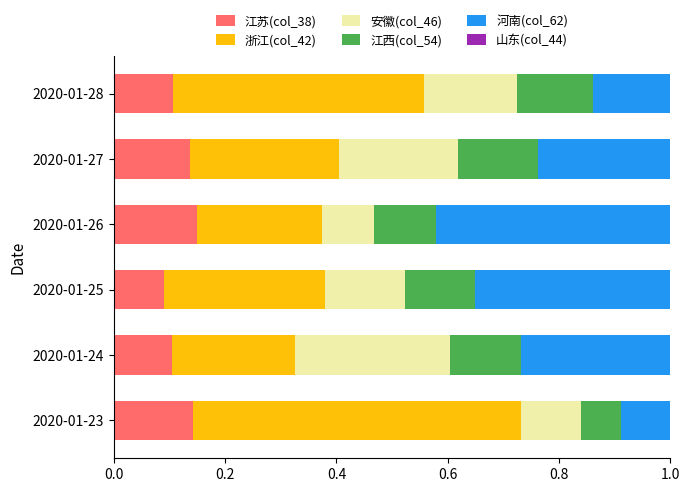

What is the sum of all 江苏(col_38) values?

0.7